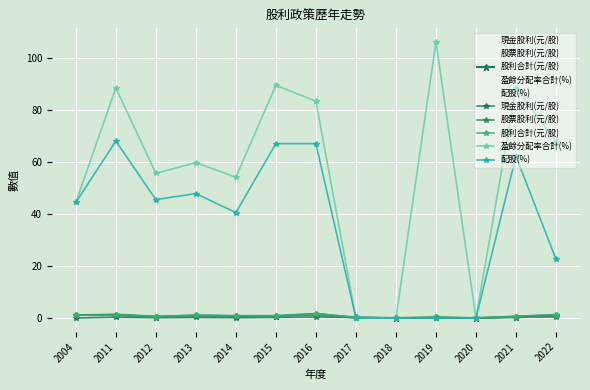

The 股票股利(元/股) series shows 0.4 at 2017. True or false?

False